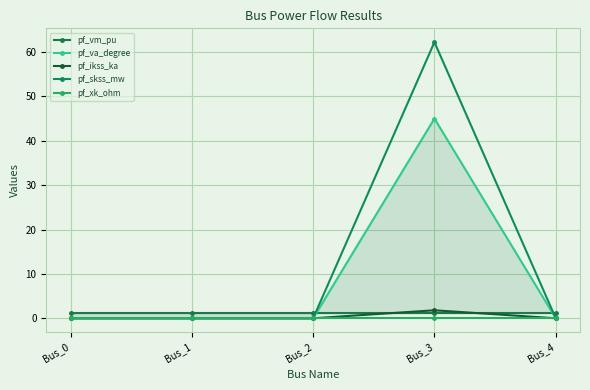

True or false: pf_ikss_ka and pf_skss_mw intersect in this chart.

False